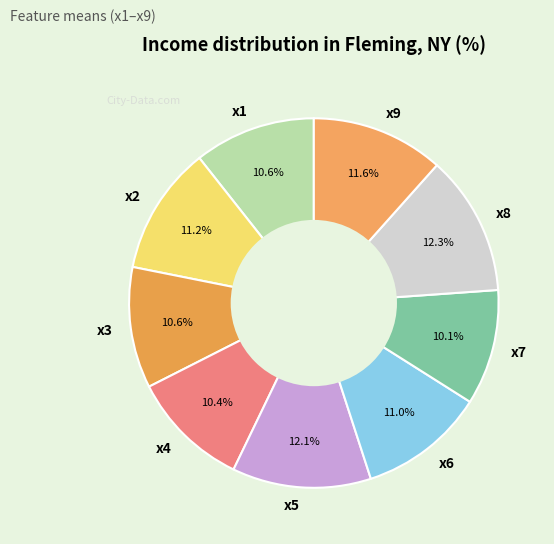

Is the sum of x4 and x8 greater than half?

No